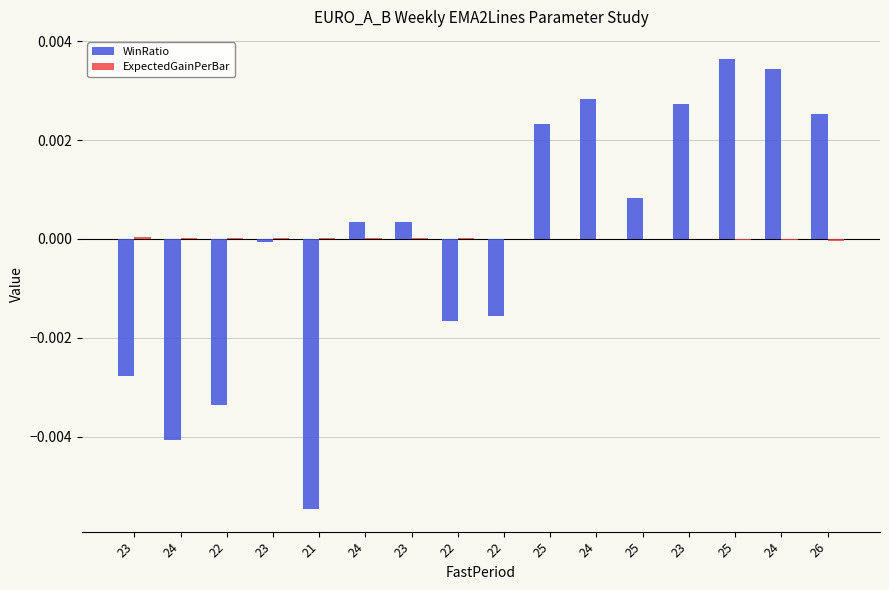

Are the bars horizontal?

No